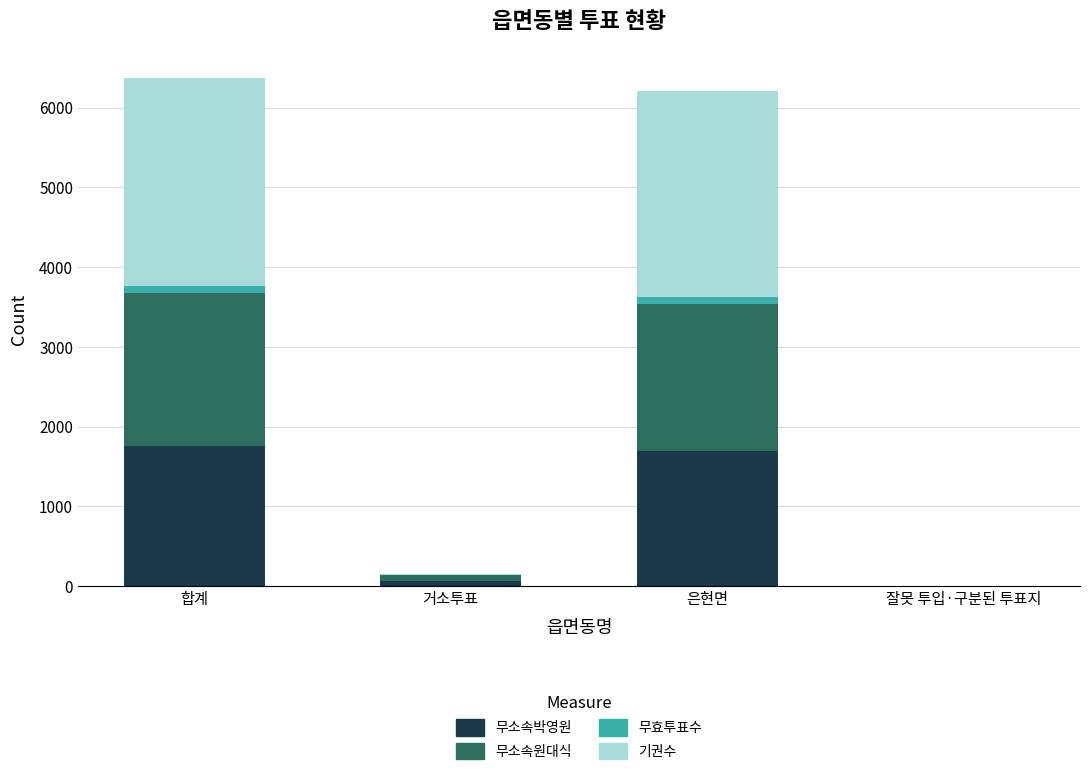

The value of 무소속박영원 at 잘못 투입·구분된 투표지 is 0. True or false?

True